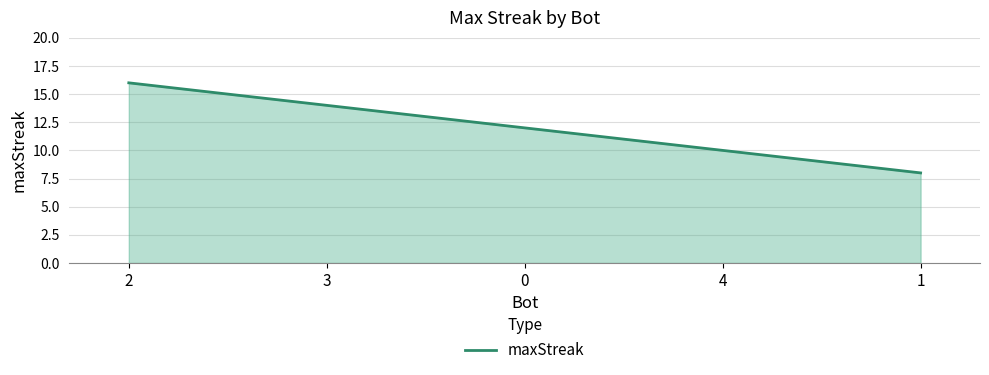

Which category has the lowest value across all series?

1